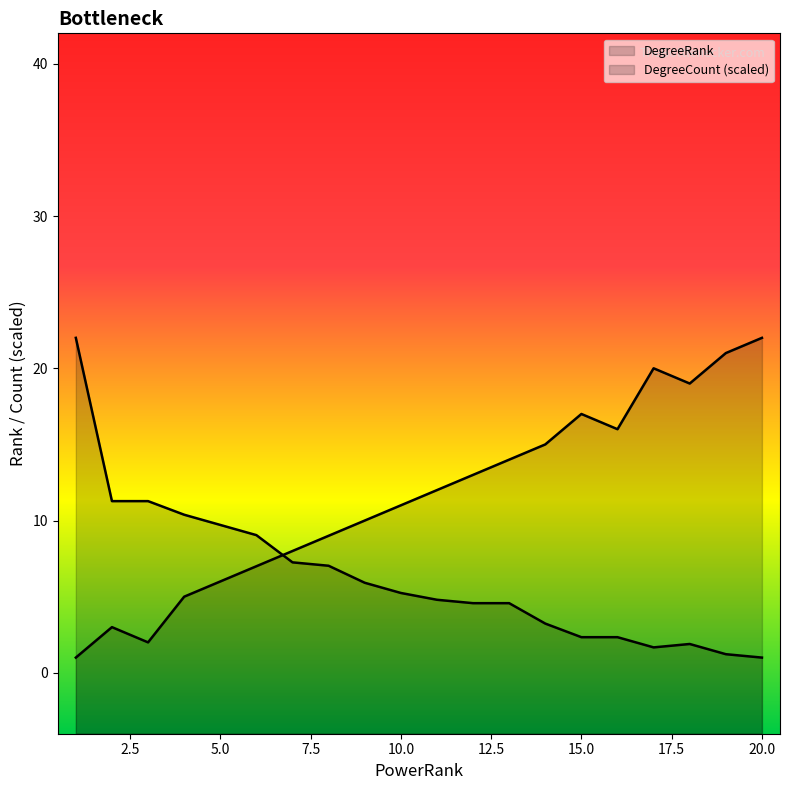

Which category has the highest value in the DegreeRank series?

20.0